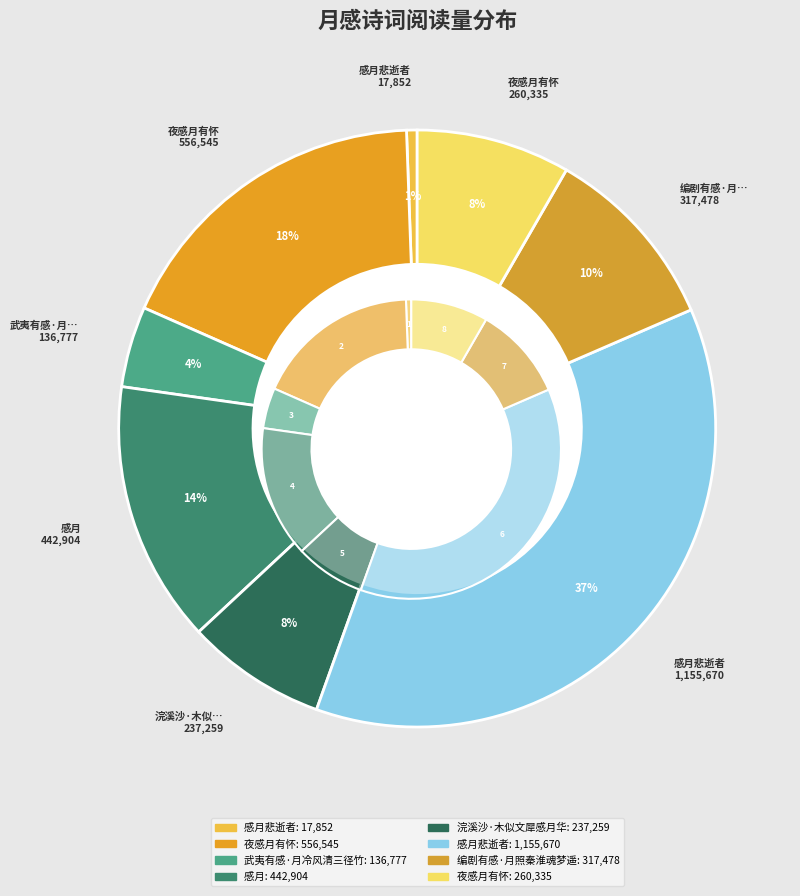

To the nearest percent, what is the average slice percentage?

12%